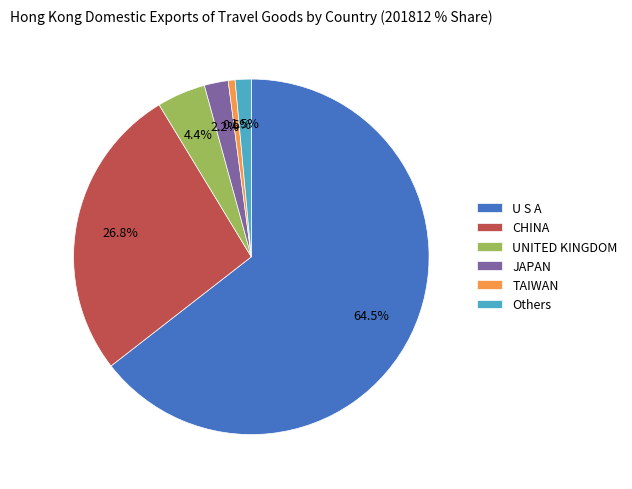

Which has a higher value, UNITED KINGDOM or U S A?

U S A